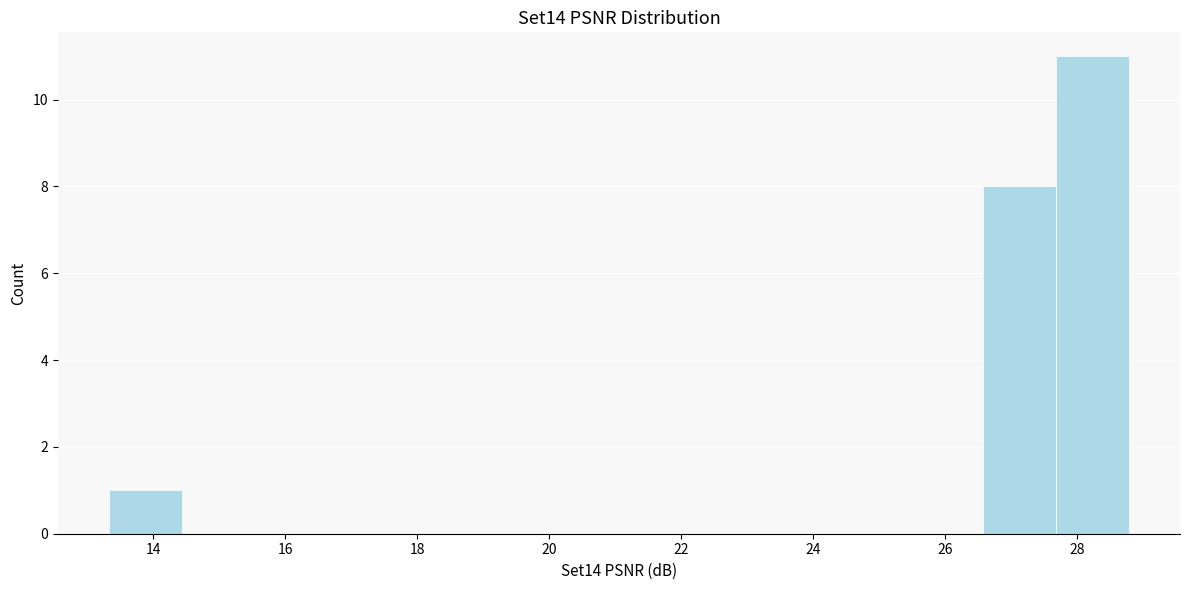

Reading left to right, transcribe this chart: for each bar, give the range it covers on the x-axis and its height. Neither the bar edges nor the heights are printed on the chart, so give them approximately, as read against the axes.

13.4 to 14.4: 1
14.4 to 15.6: 0
15.6 to 16.6: 0
16.6 to 17.8: 0
17.8 to 18.8: 0
18.8 to 20.0: 0
20.0 to 21.0: 0
21.0 to 22.2: 0
22.2 to 23.2: 0
23.2 to 24.4: 0
24.4 to 25.4: 0
25.4 to 26.6: 0
26.6 to 27.6: 8
27.6 to 28.8: 11